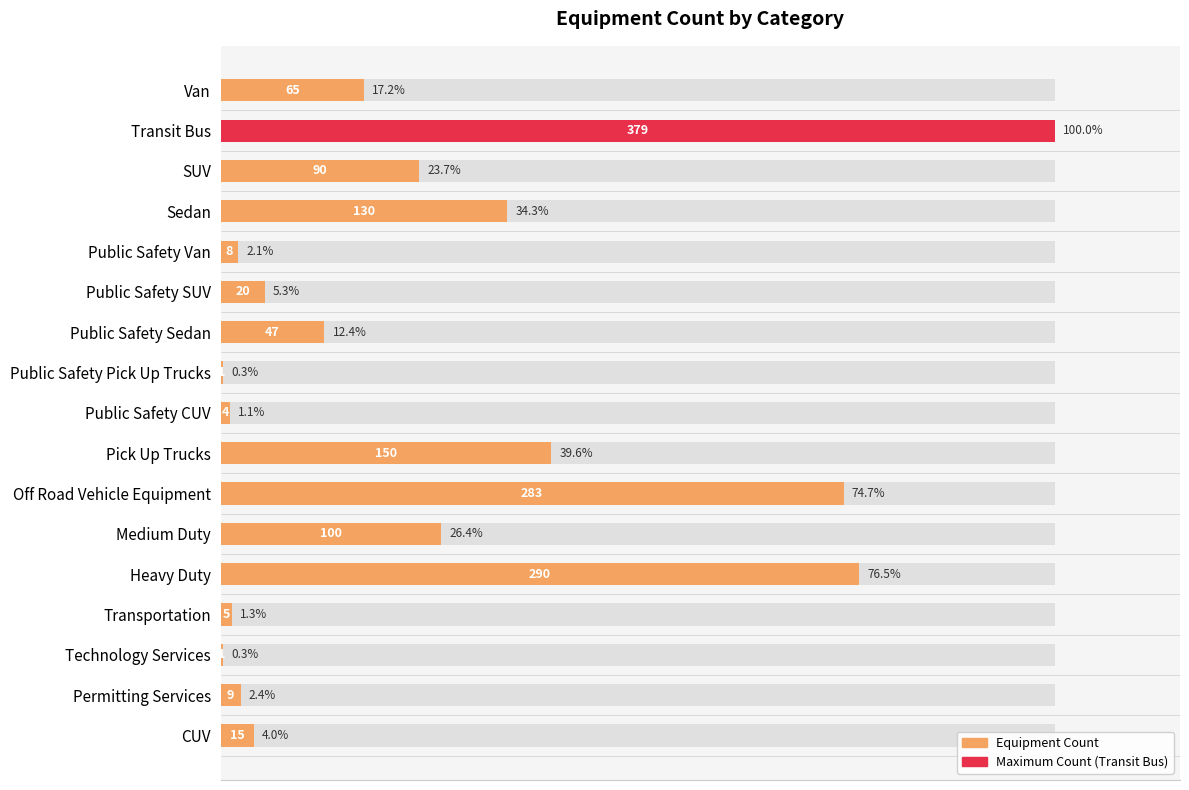

How many categories are shown in the chart?

17